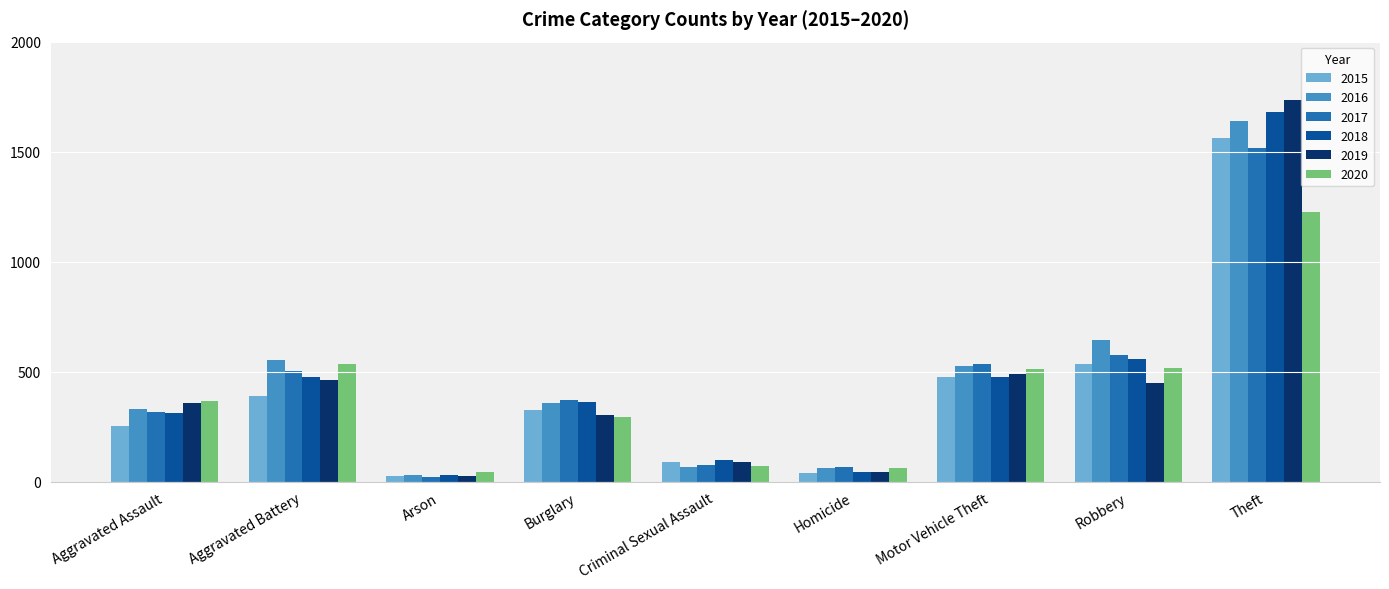

At how many categories does at least one series exceed 1027?

1